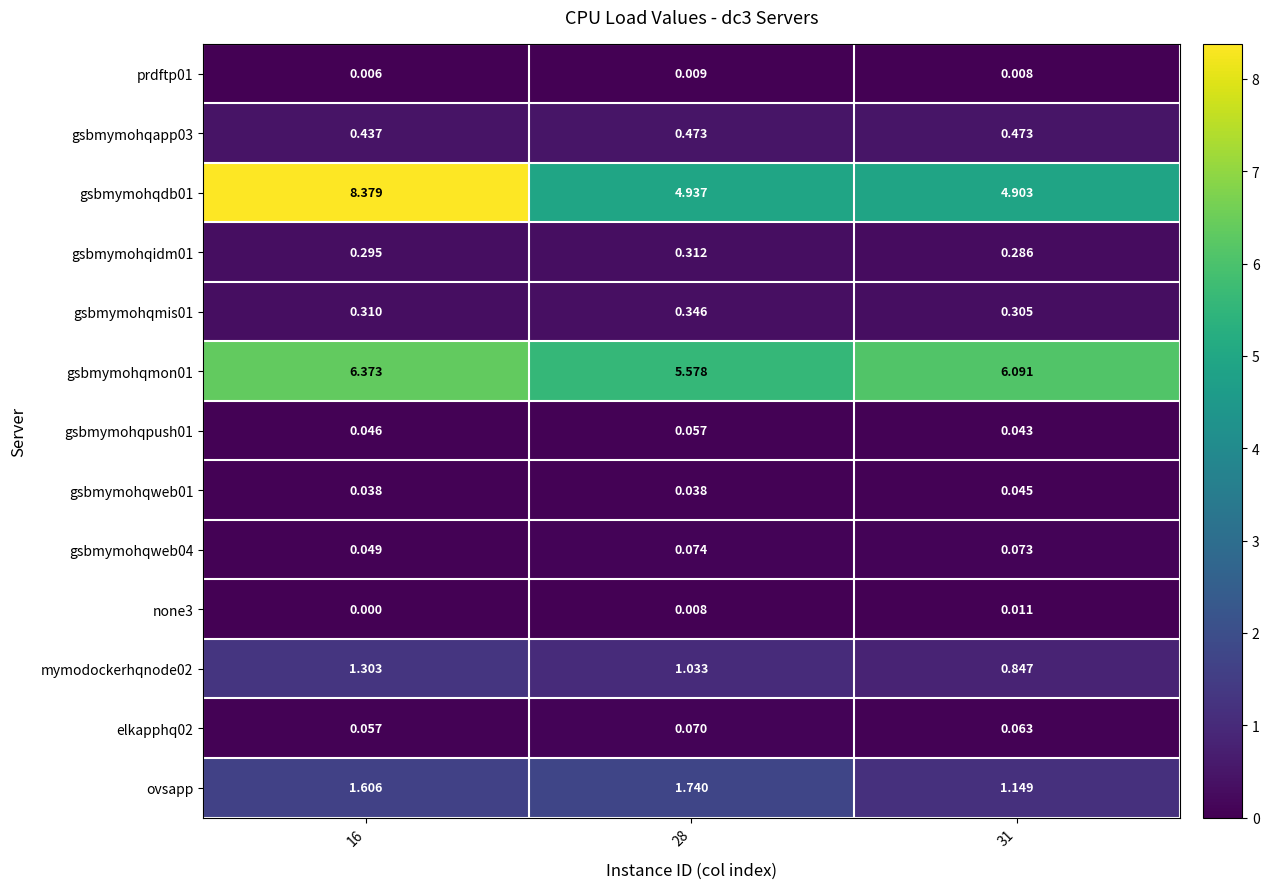

Between 28 and 31, which series saw the biggest shift?

ovsapp